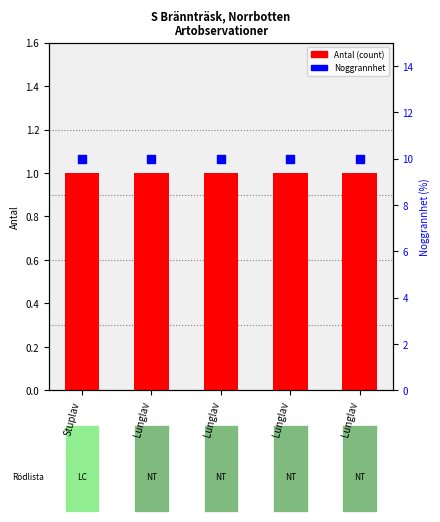

At which category is the sum across all series the highest?

Stuplav